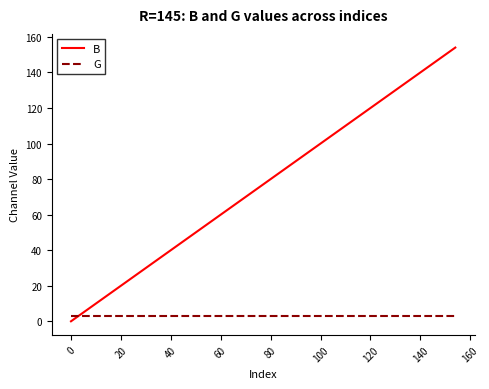

Count the number of data series in this chart.

2